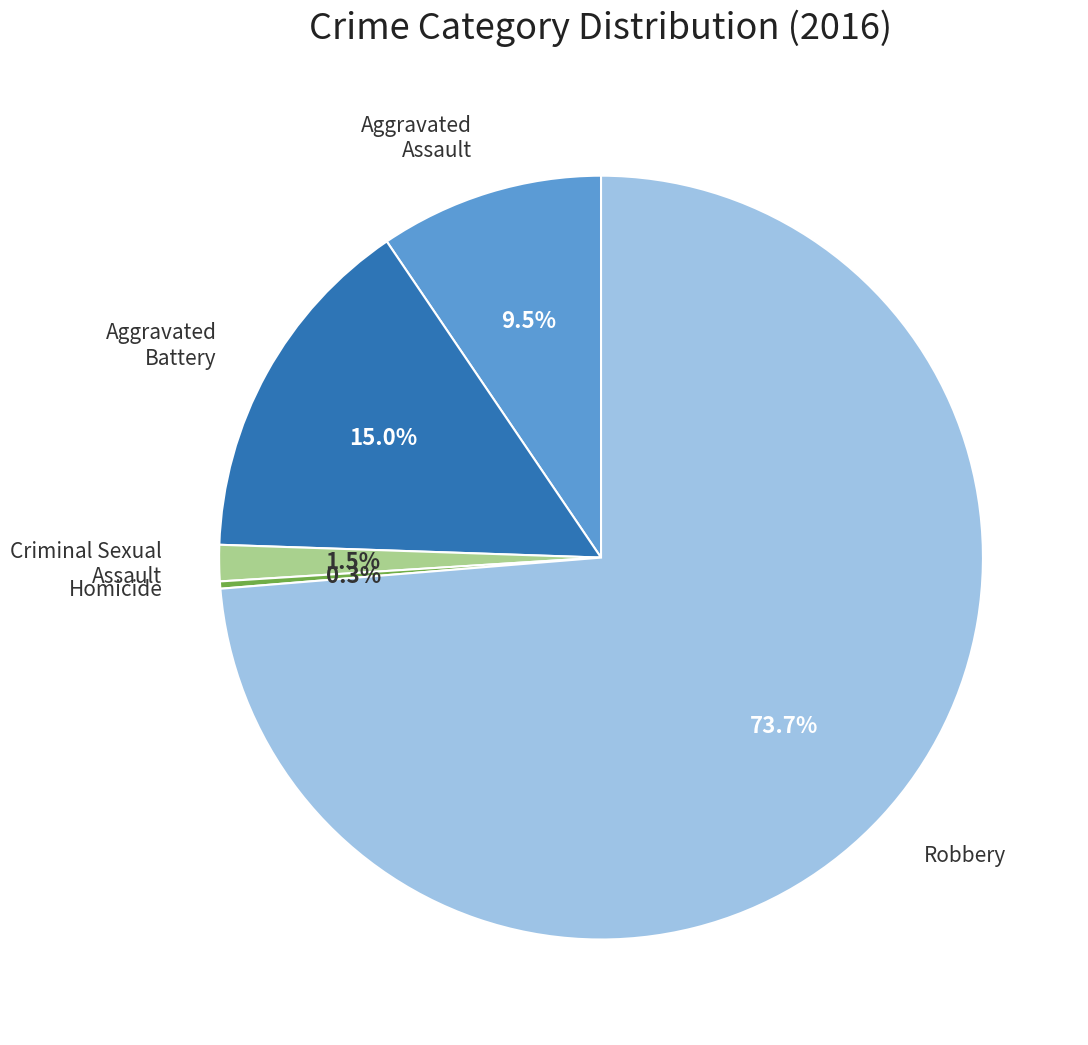

How many segments does this pie chart have?

5